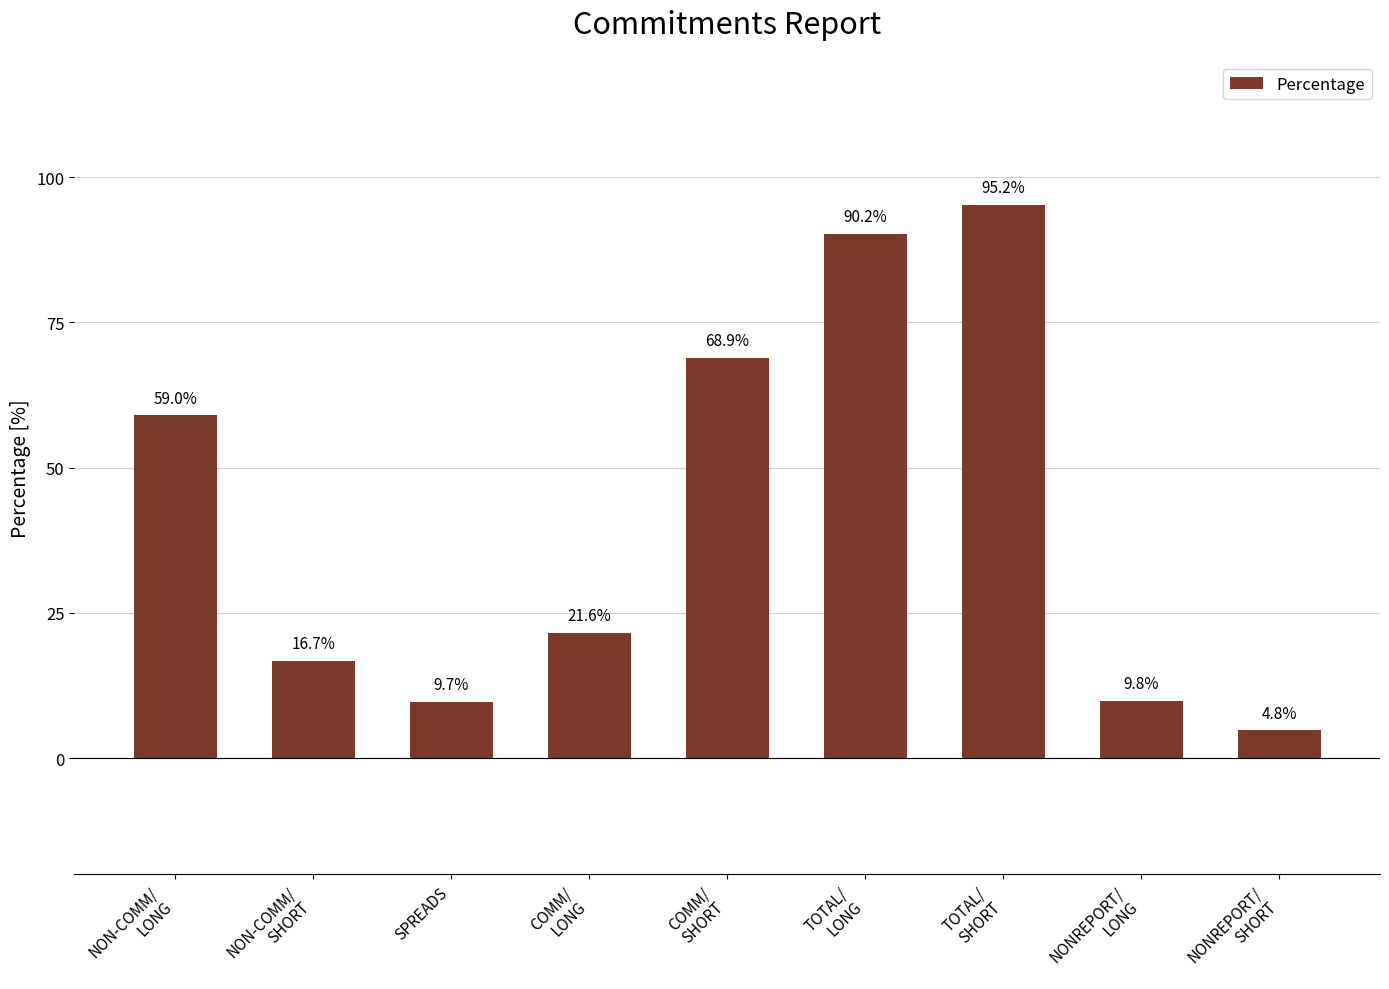

At which category does the chart reach its peak across all series?

TOTAL/
SHORT